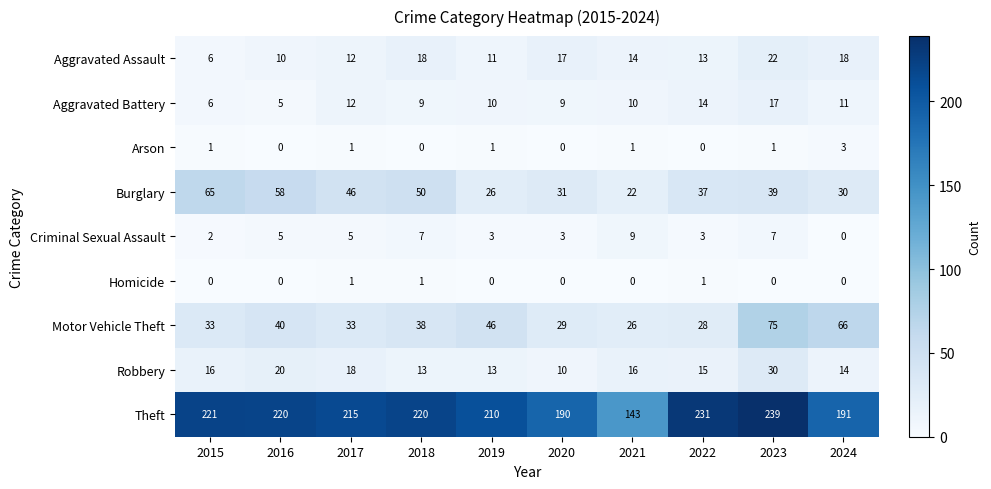

What is the sum of all Motor Vehicle Theft values?

414